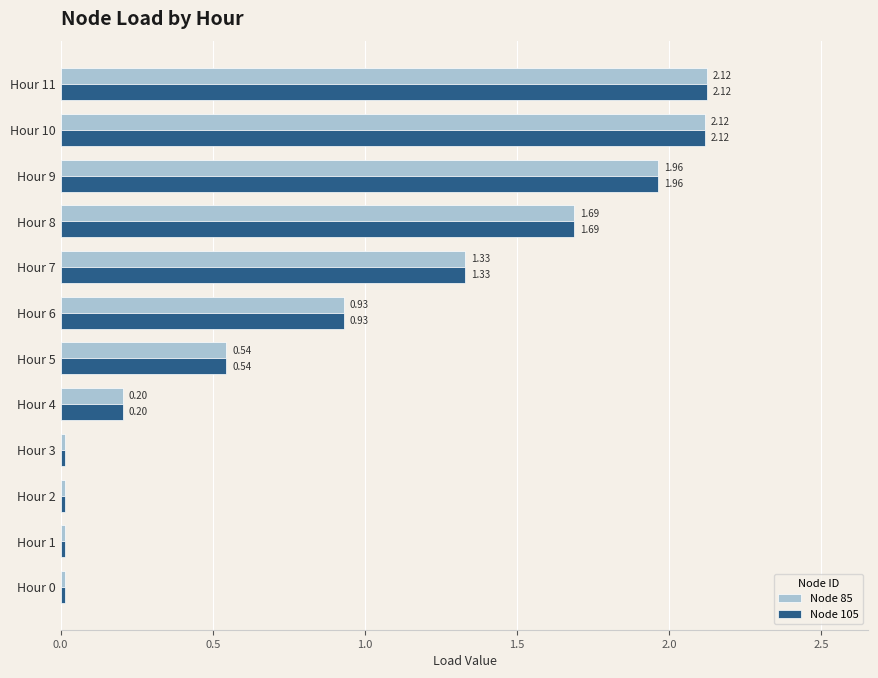

What is the sum of all Node 105 values?

11.0